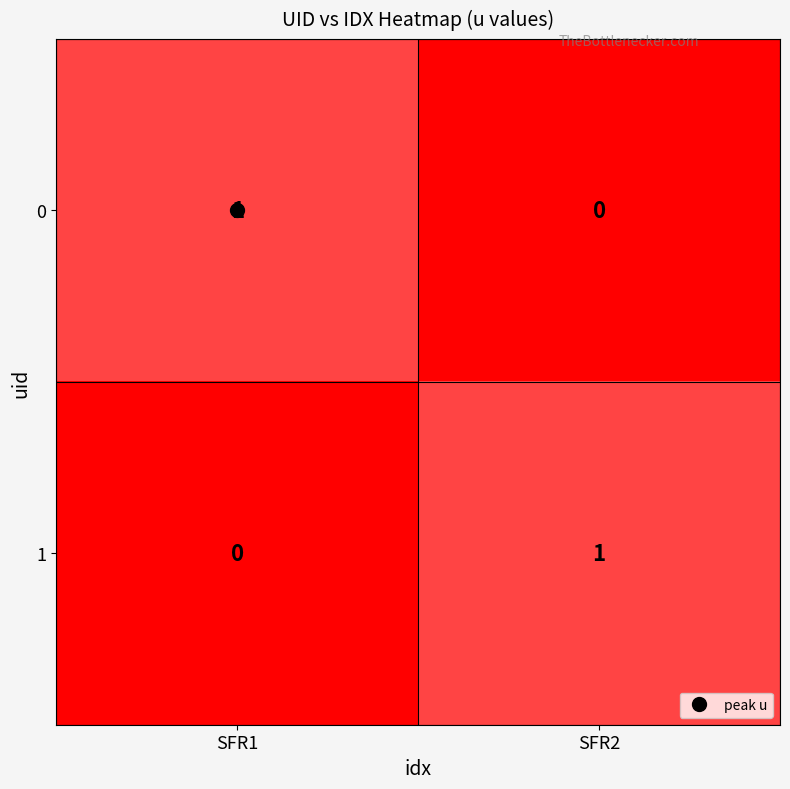

How many positive values does the 0 series have?

1